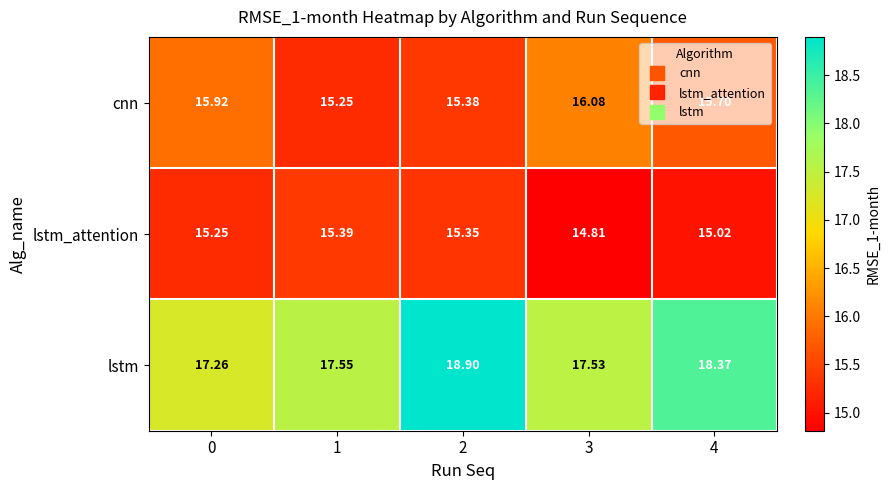

Rank the series by their average value, from lowest to highest.

lstm_attention, cnn, lstm